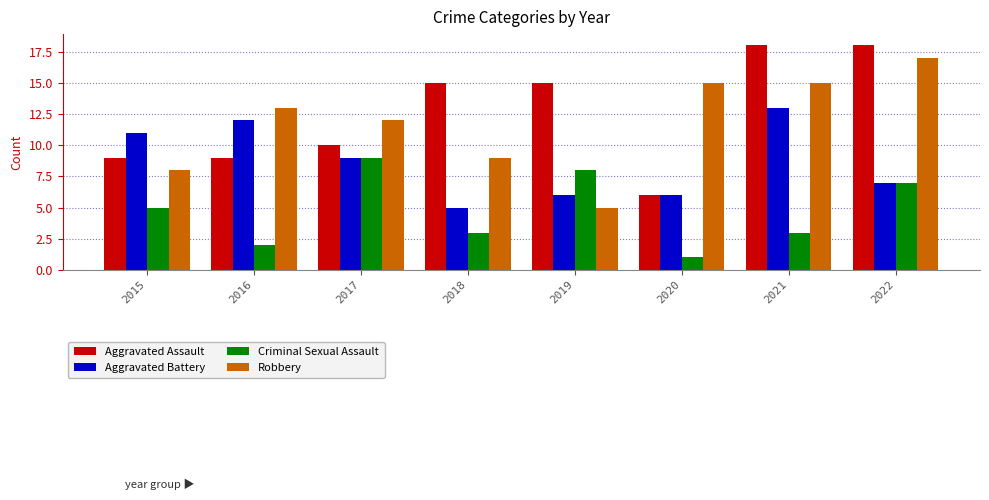

What is the minimum value for Aggravated Battery?

5